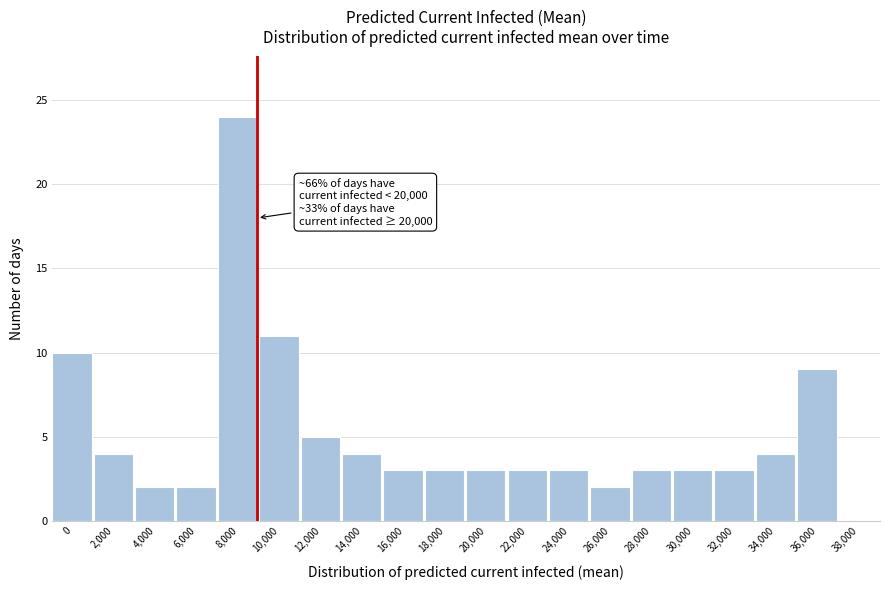

Reading left to right, list all the values displayed in this chart.

0=10	2,000=4	4,000=2	6,000=2	8,000=24	10,000=11	12,000=5	14,000=4	16,000=3	18,000=3	20,000=3	22,000=3	24,000=3	26,000=2	28,000=3	30,000=3	32,000=3	34,000=4	36,000=9	38,000=0